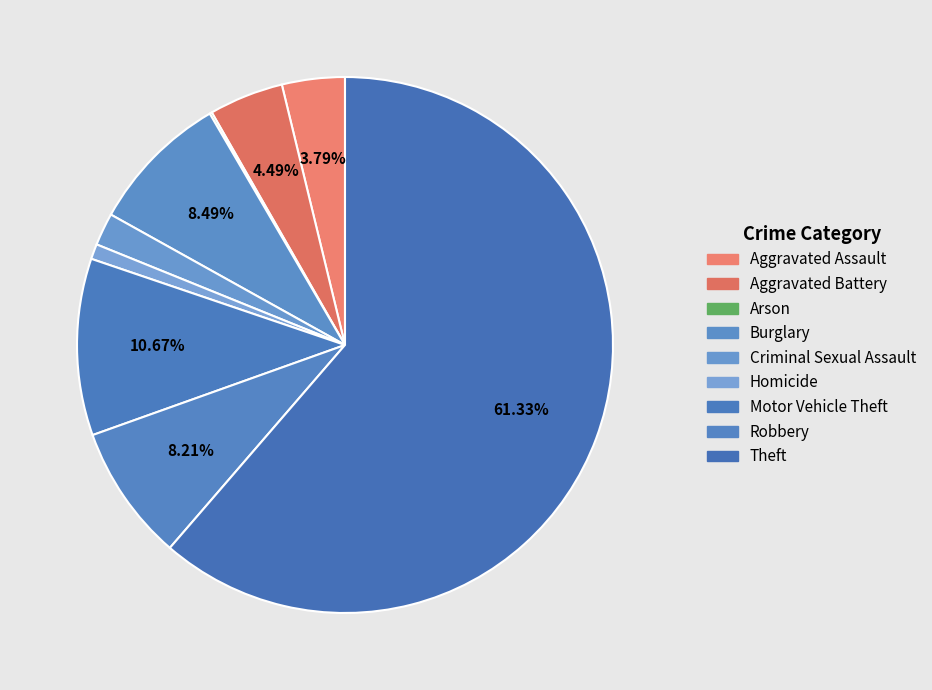

Rank the categories by value from lowest to highest.

Arson, Homicide, Criminal Sexual Assault, Aggravated Assault, Aggravated Battery, Robbery, Burglary, Motor Vehicle Theft, Theft